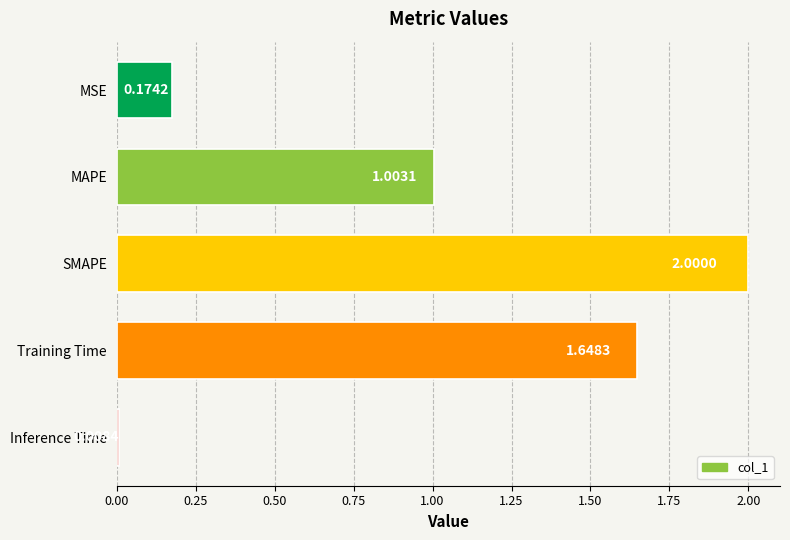

List the labels in order of value, largest first.

SMAPE, Training Time, MAPE, MSE, Inference Time